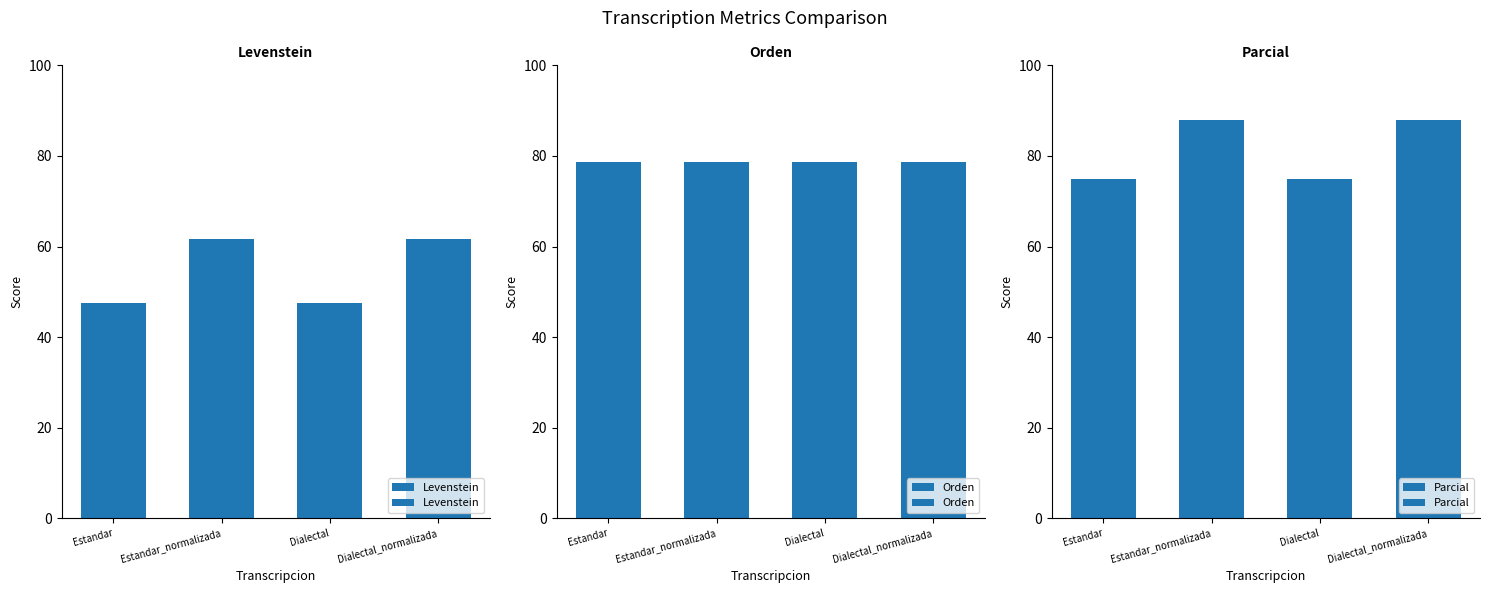

Between Dialectal and Dialectal_normalizada, which is larger?

Dialectal_normalizada